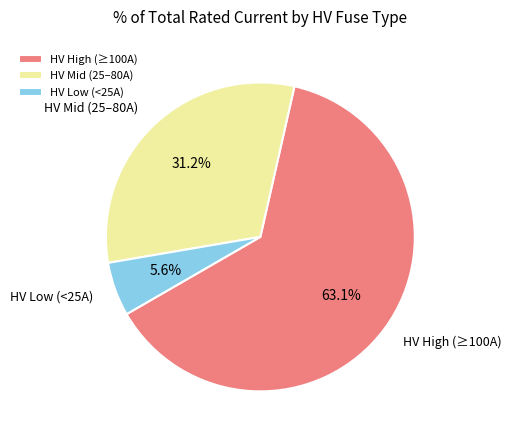

What is the total percentage of HV High (≥100A) and HV Mid (25–80A)?

94.4%